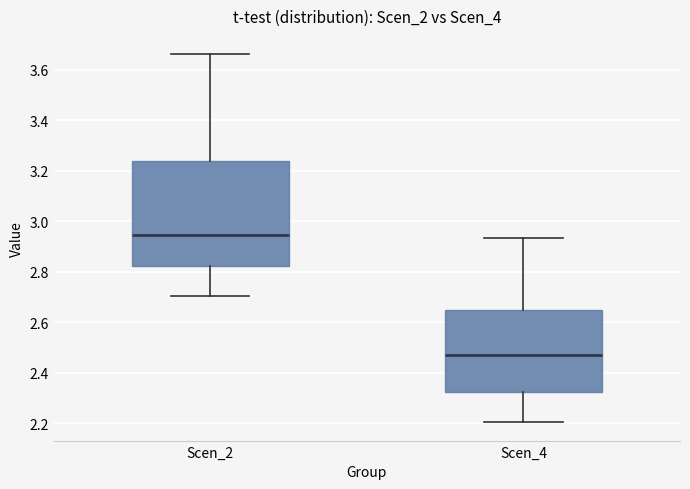

Comparing the boxes themselves (not the whiskers), which one is the tallest?

Scen_2